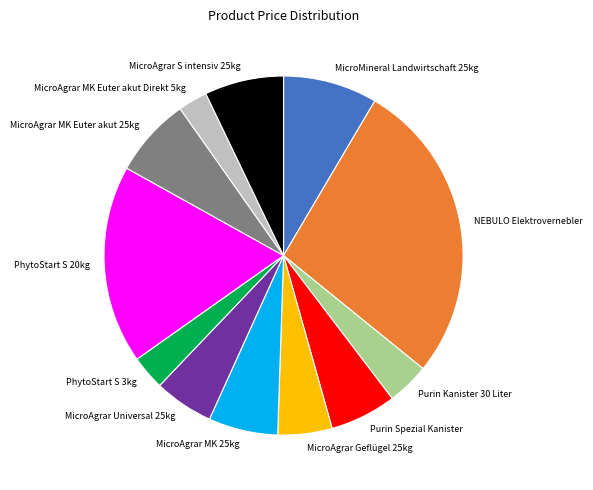

Which slice is the largest?

NEBULO Elektrovernebler